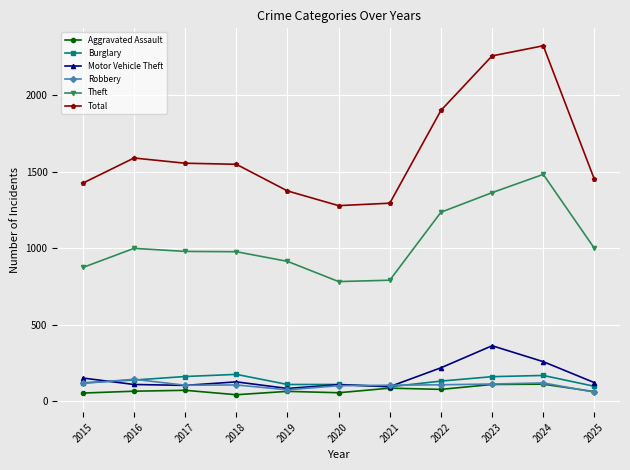

What is the value of the Motor Vehicle Theft point at the 7th from the left?

96